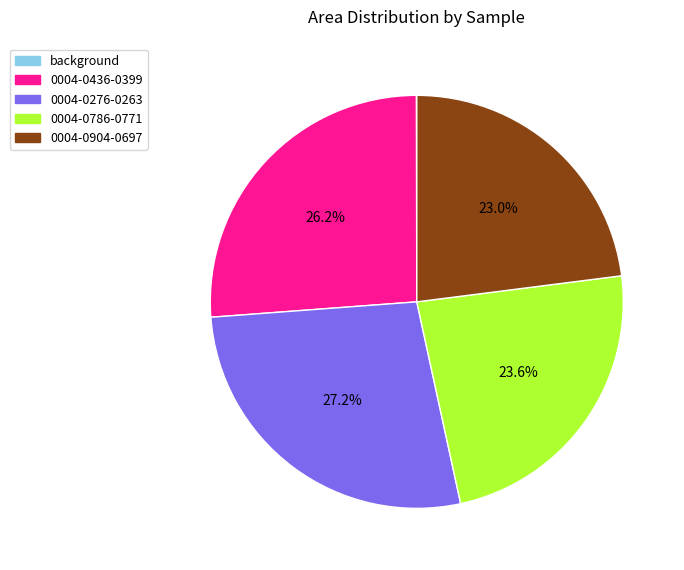

Which slice is the largest?

0004-0276-0263